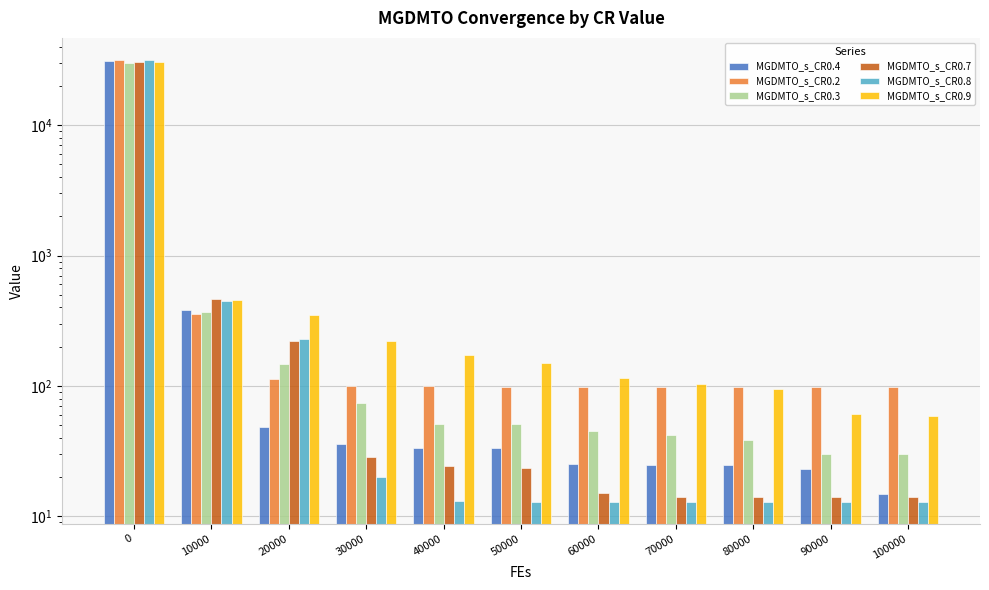

Which series changed the most between 10000 and 30000?

MGDMTO_s_CR0.7